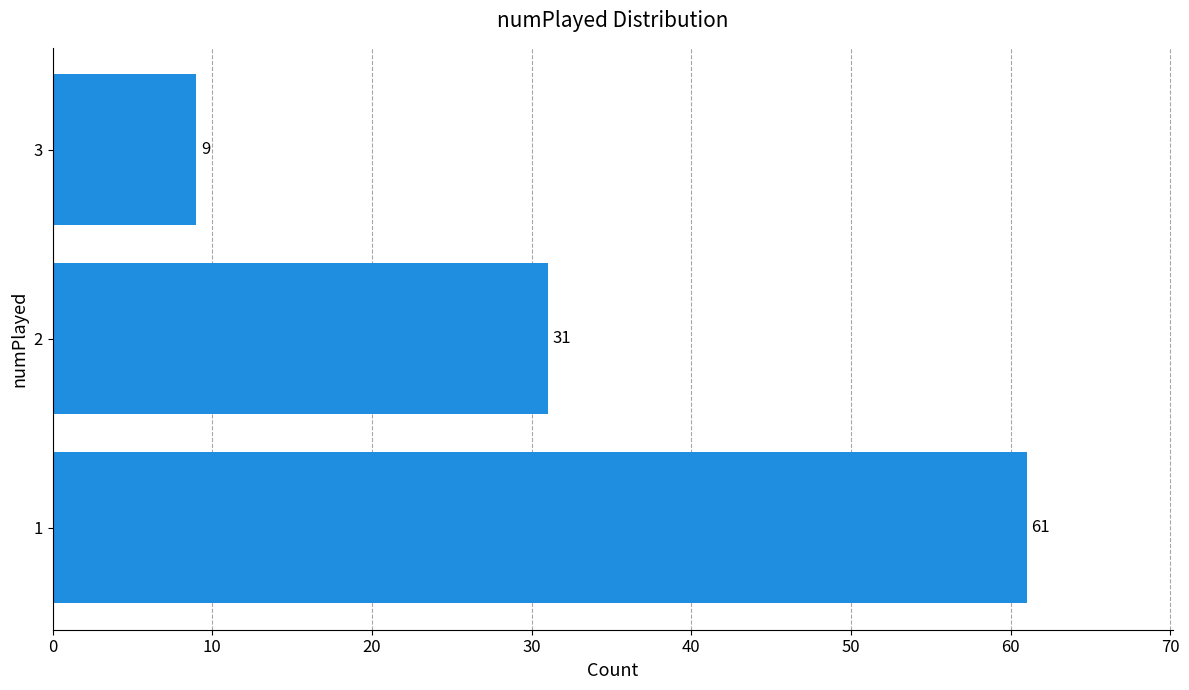

What is the ratio of the value at 1 to the value at 2?

2.0